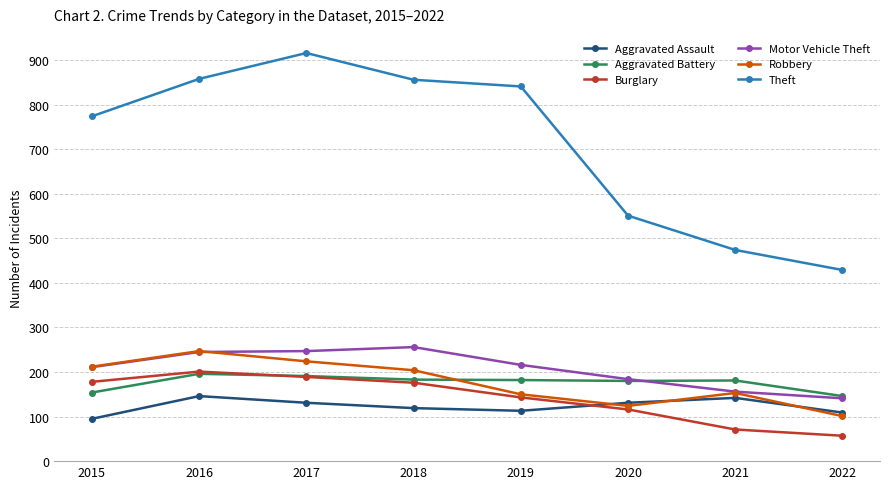

At which category does the chart reach its peak across all series?

2017